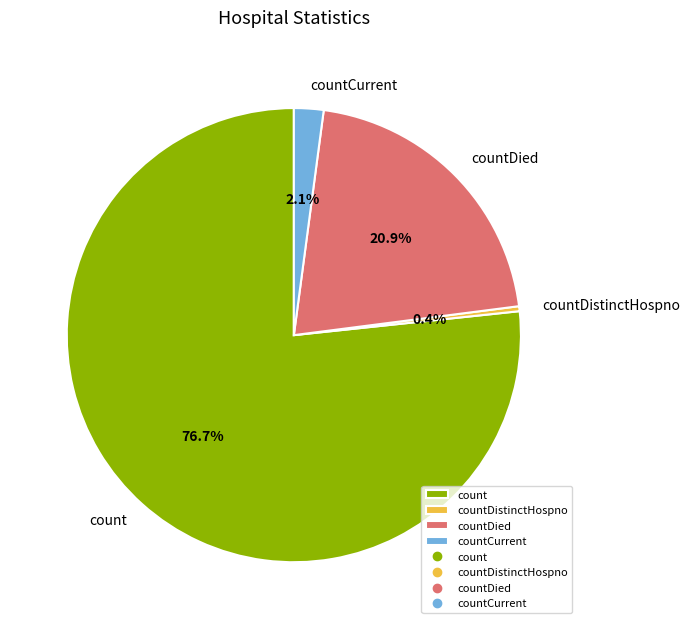

How many slices are in this pie chart?

4